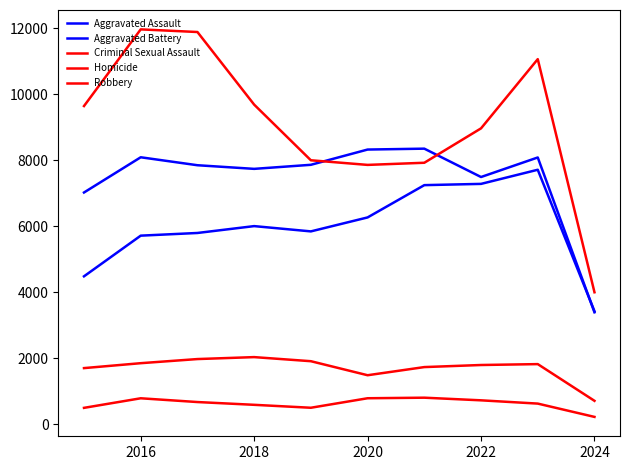

Does the chart have visible grid lines?

No